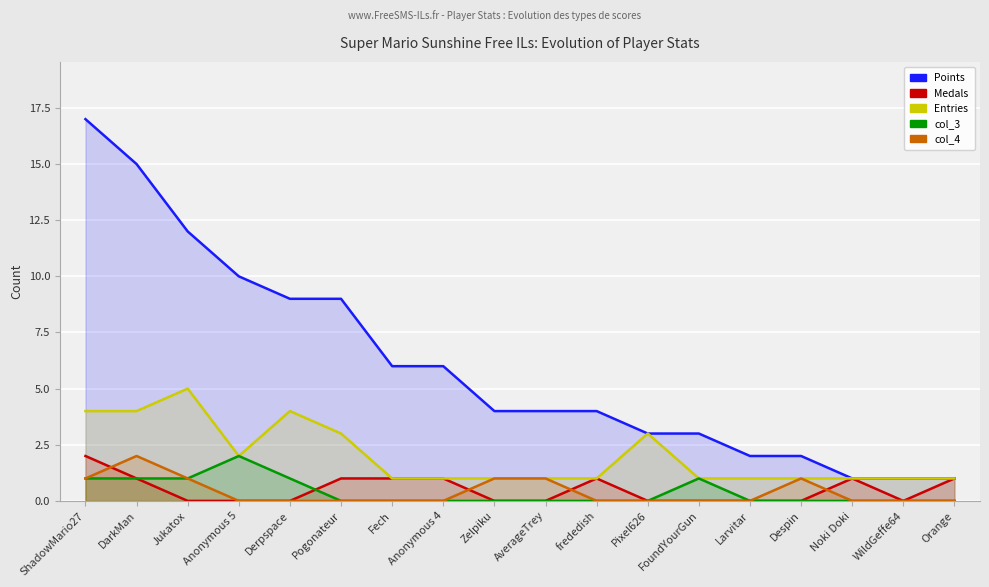

What is the label of the 11th point from the left?

frededish